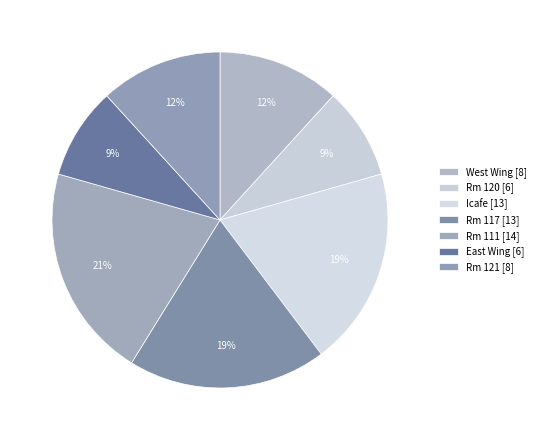

Does West Wing represent more than half of the total?

No